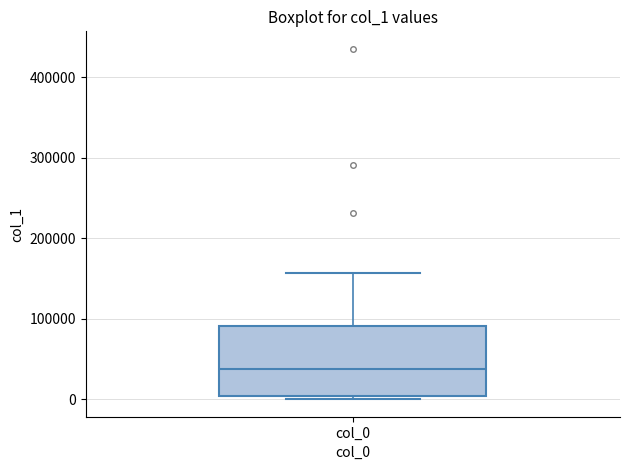

Read this box plot against the y-axis: the position of the median line, the range covered by the box, and the ends of both whiskers. The values are not printed on the chart, so give them approximately, as read against the axis.

median 40000, box 0 to 90000, whiskers 0 (just below the box's lower edge) to 160000